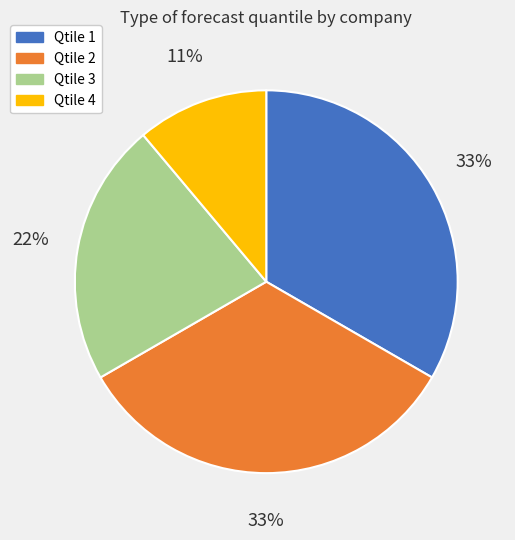

How many slices are in this pie chart?

4